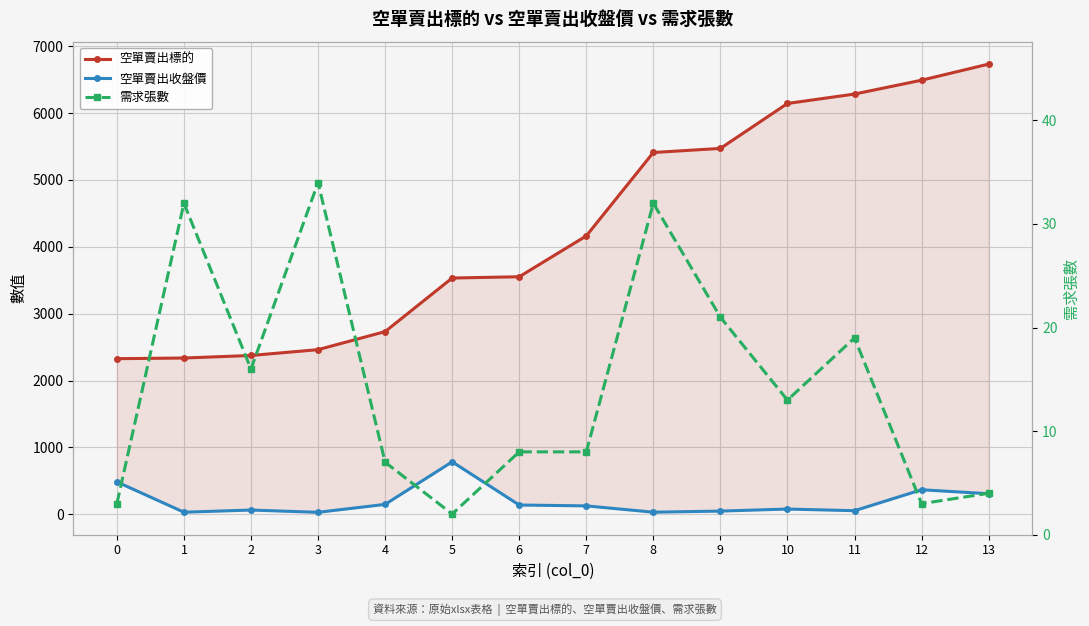

What is the sum of all 空單賣出收盤價 values?

2696.4